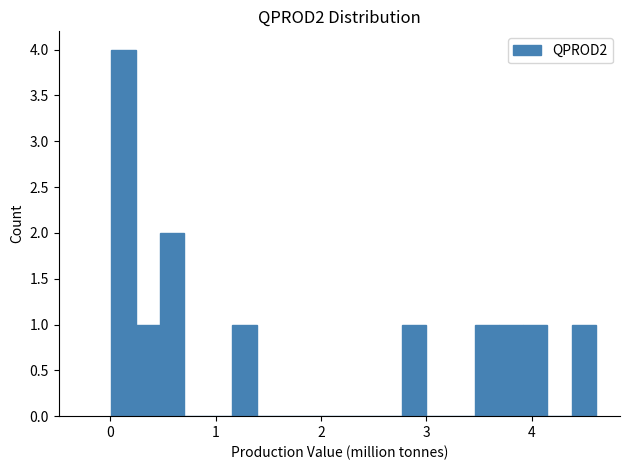

Read against the x-axis, roughly where is the centre of the tallest bar?

0.1